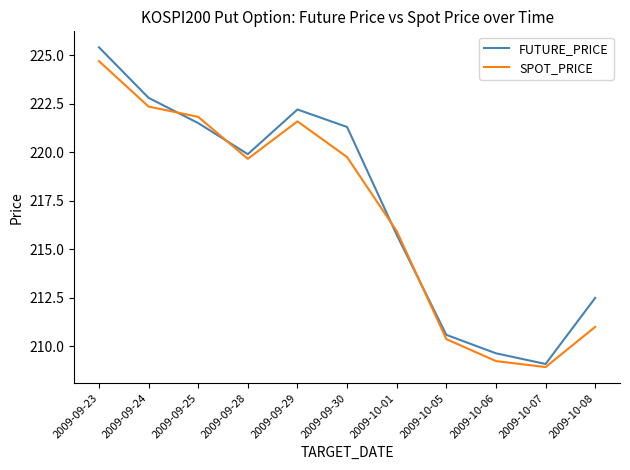

At which category does the chart reach its minimum across all series?

2009-10-07